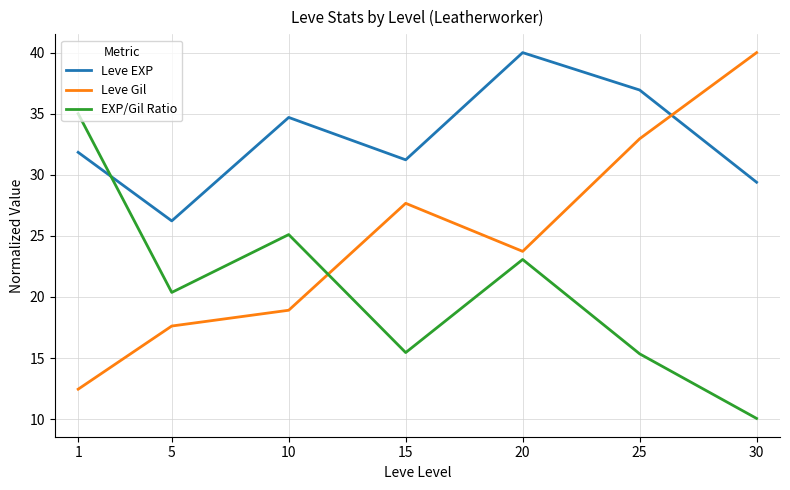

How many interior local peaks does the Leve Gil series have?

1